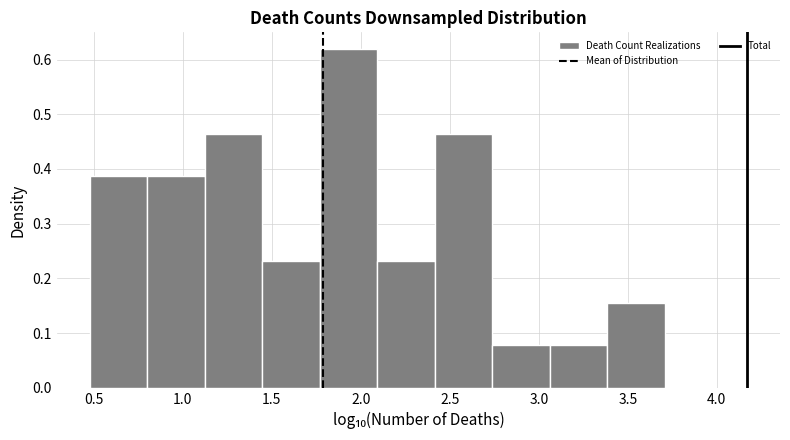

What is the height of the bar covering 0.50 to 0.80 on the x-axis? Neither the bar edges nor the heights are printed on the chart, so give them approximately, as read against the axes.

0.39